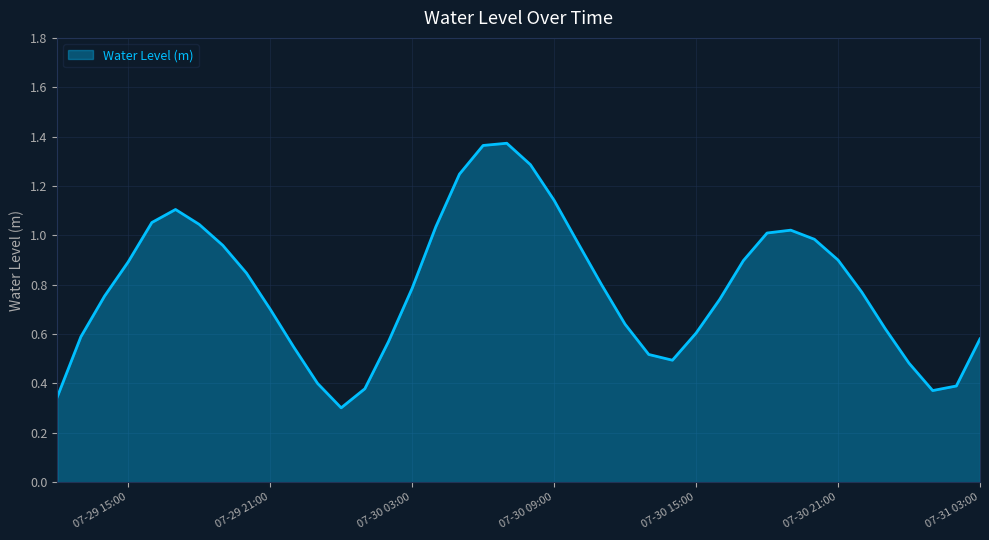

How many lines are shown in the chart?

1